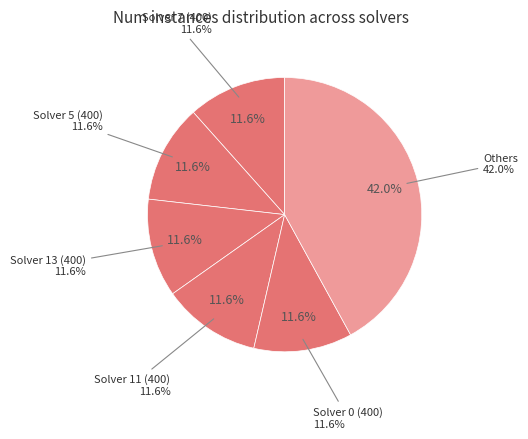

Is there any slice that represents more than half of the pie?

No